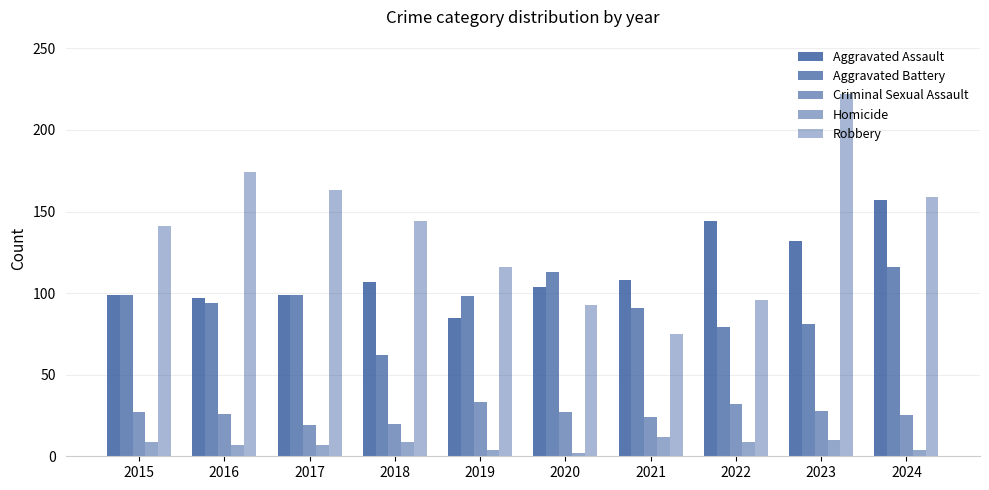

The value of Homicide at 2019 is 4. True or false?

True